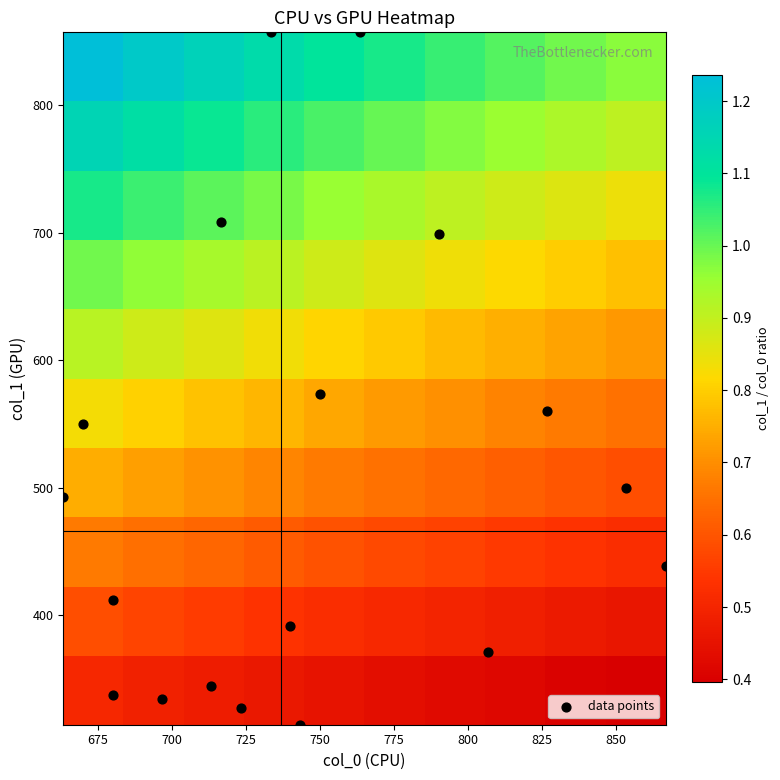

Reading left to right, extract all data points from this chart.

col_0: 713.3	740.0	680.0	663.3	670.0	806.7	866.7	853.3	750.0	716.7	733.3	826.7	790.0	763.3	696.7	723.3	680.0	743.3
col_1: 344.2	391.5	411.8	492.8	550.1	371.2	438.8	499.5	573.8	708.8	857.2	560.2	698.6	857.2	334.1	327.4	337.5	313.9
col_2: 2.0	2.0	2.0	2.0	2.0	2.0	2.0	2.0	2.0	2.0	2.0	2.0	2.0	2.0	2.0	2.0	2.0	2.0